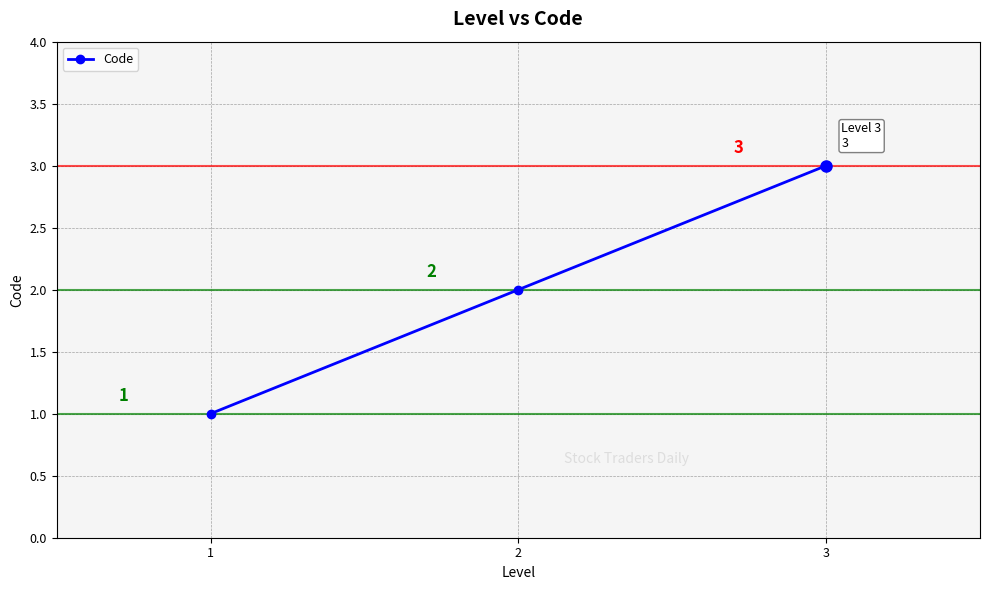

Reading right to left, what are all the values shown in this chart?

3	2	1